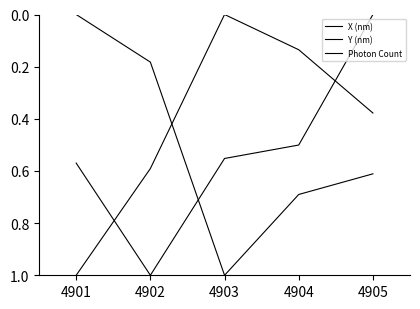

How many lines are shown in the chart?

3